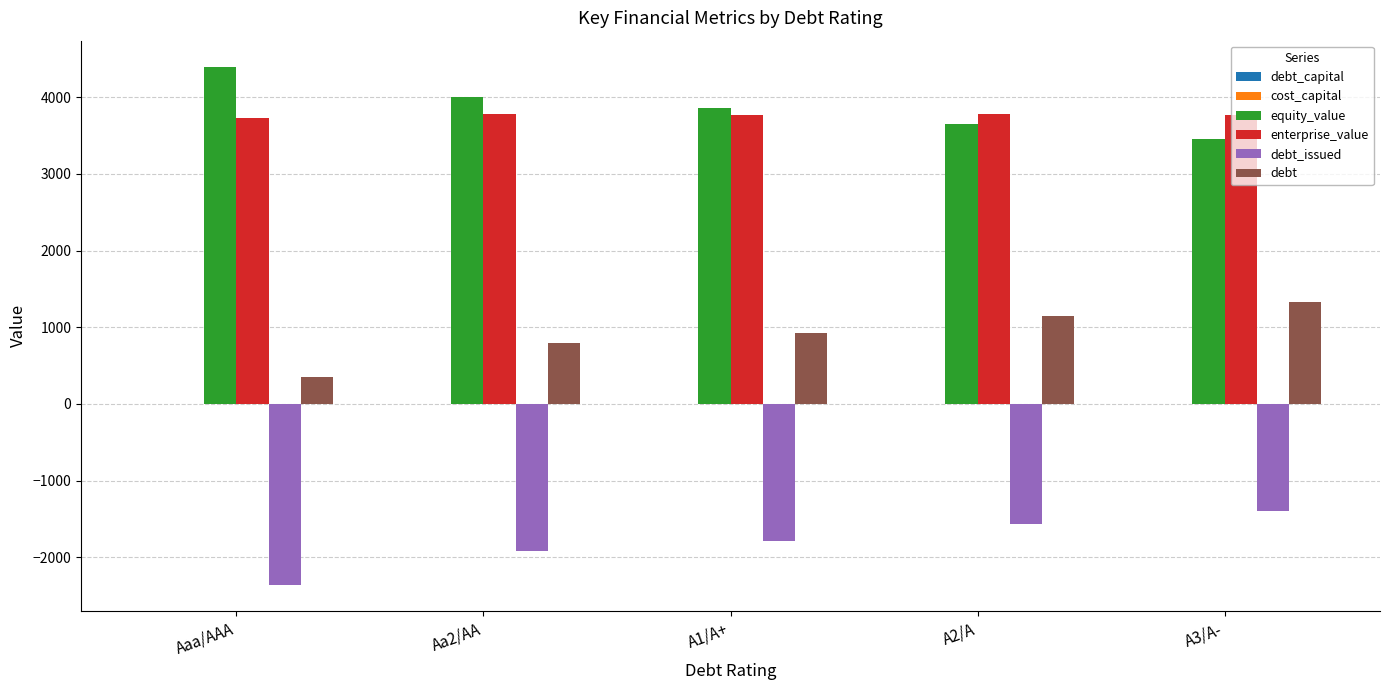

What is the sum of all debt values?

4561.9